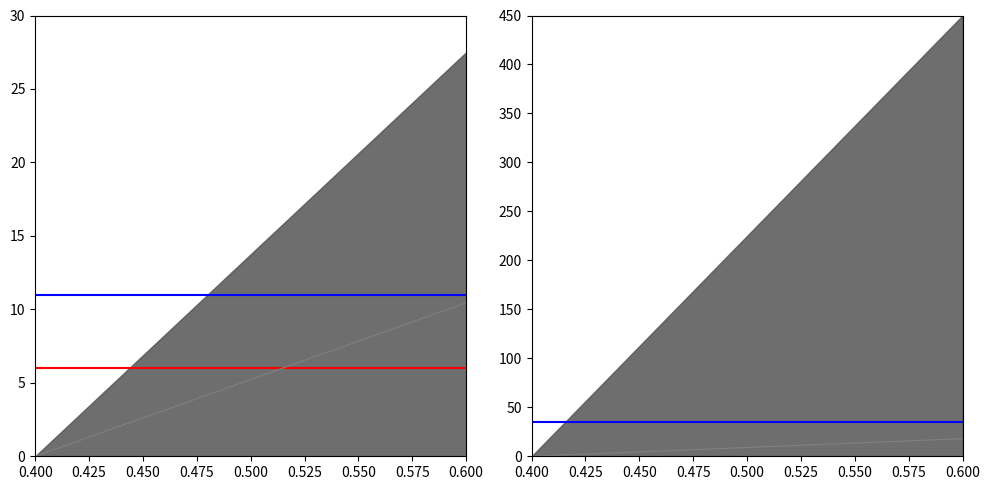

What is the highest value of the real series?

6